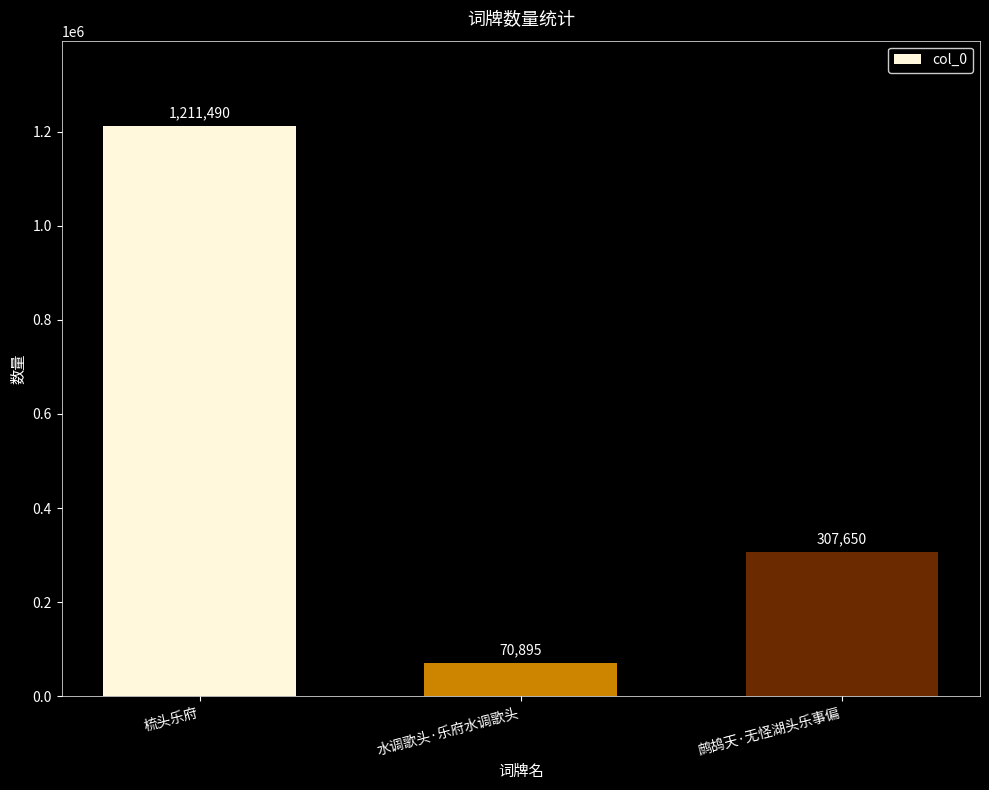

What is the sum of the values at 梳头乐府 and 鹧鸪天·无怪湖头乐事偏?

1519140